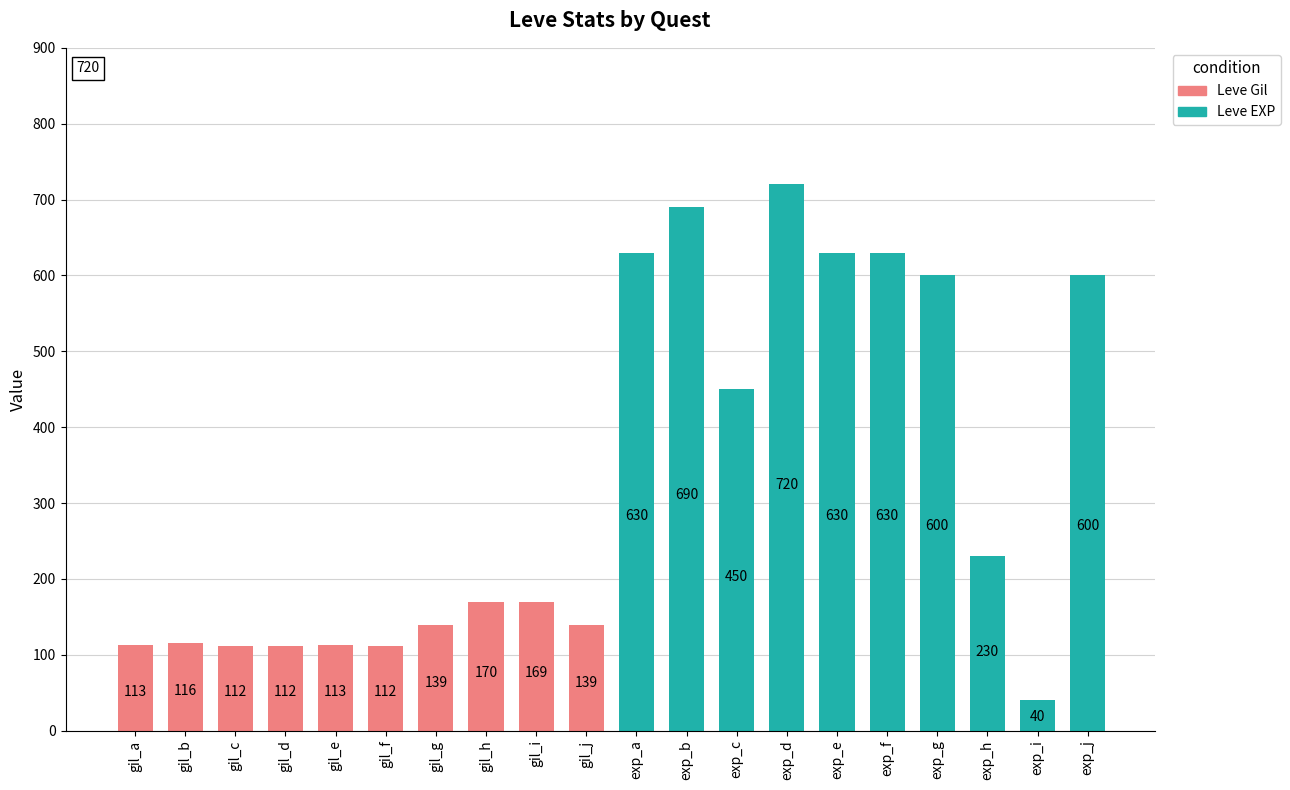

What is the sum of the values at gil_b and gil_d?

228